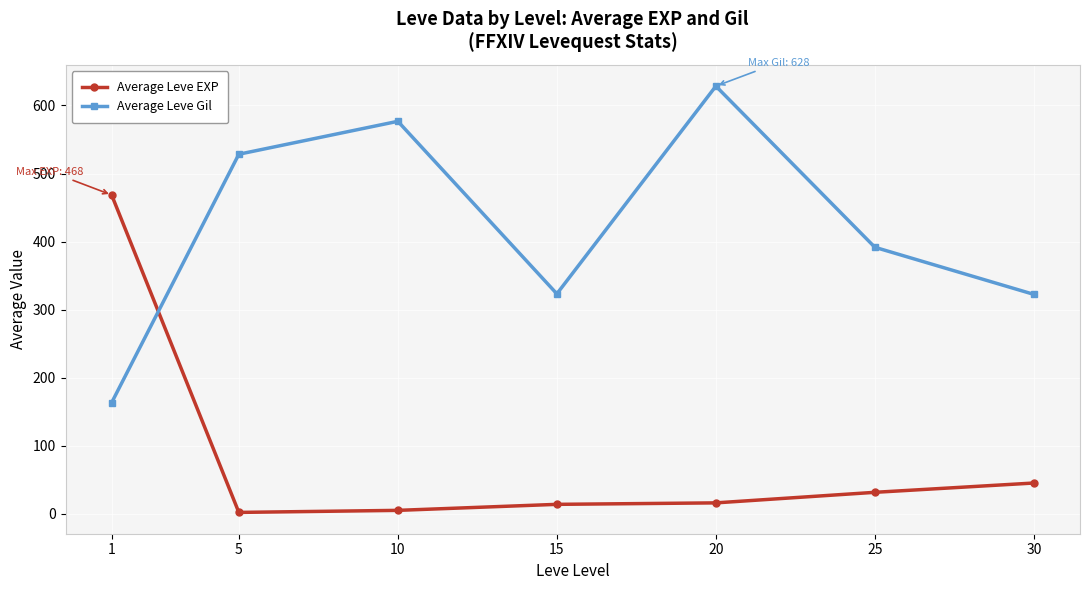

Which series changed the most between 10 and 30?

Average Leve Gil